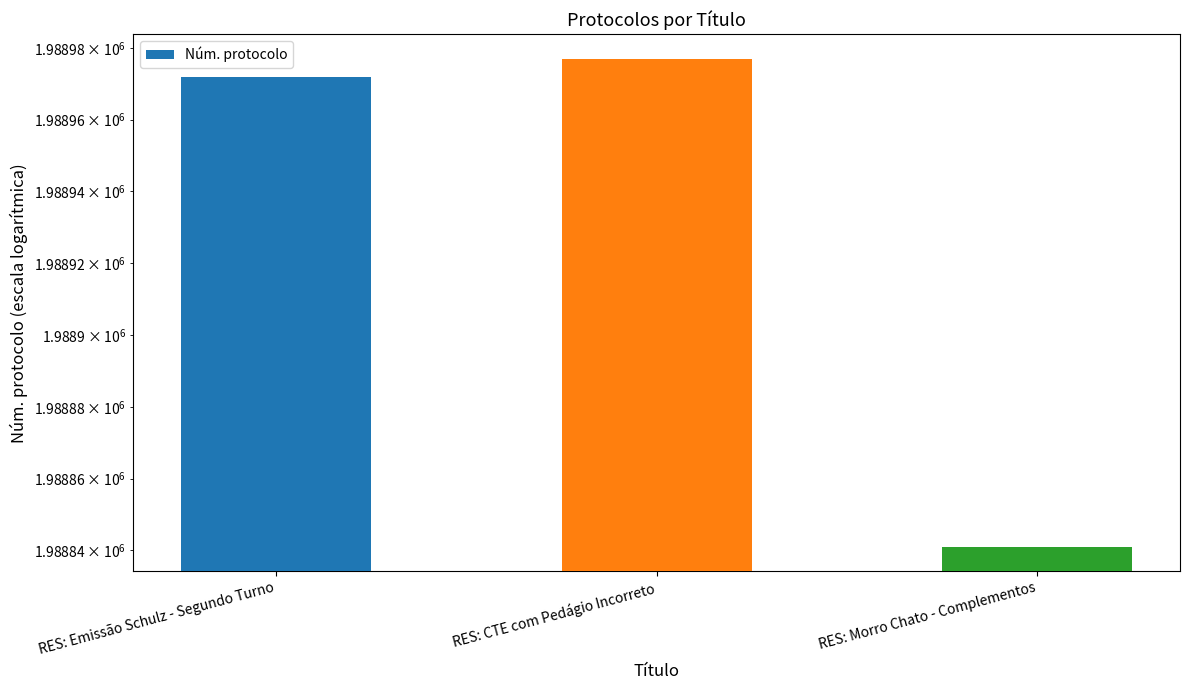

True or false: the data shows 399452 at RES: Morro Chato - Complementos.

False